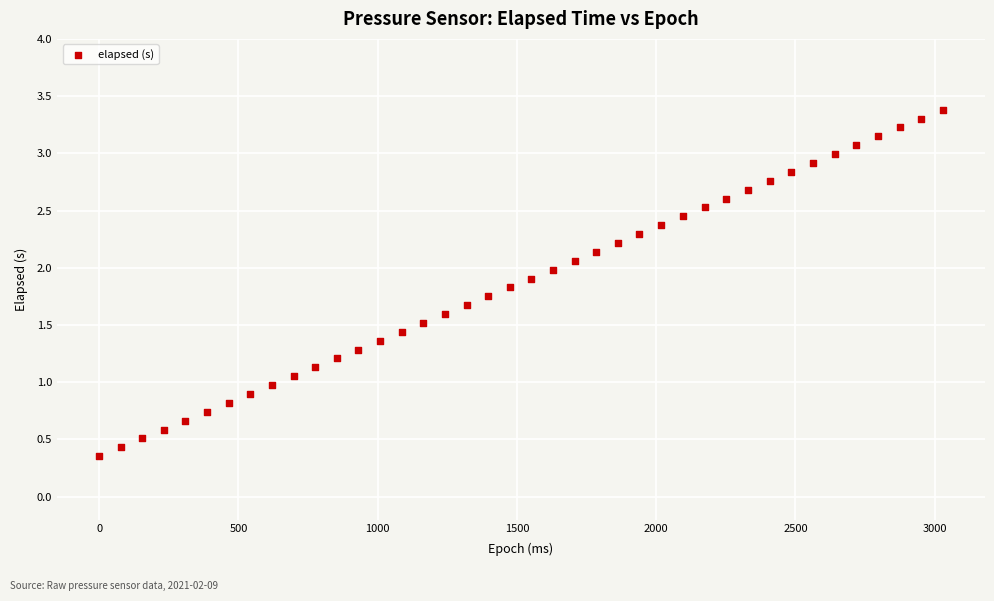

What is the range of Y values (max minus min)?

3.0